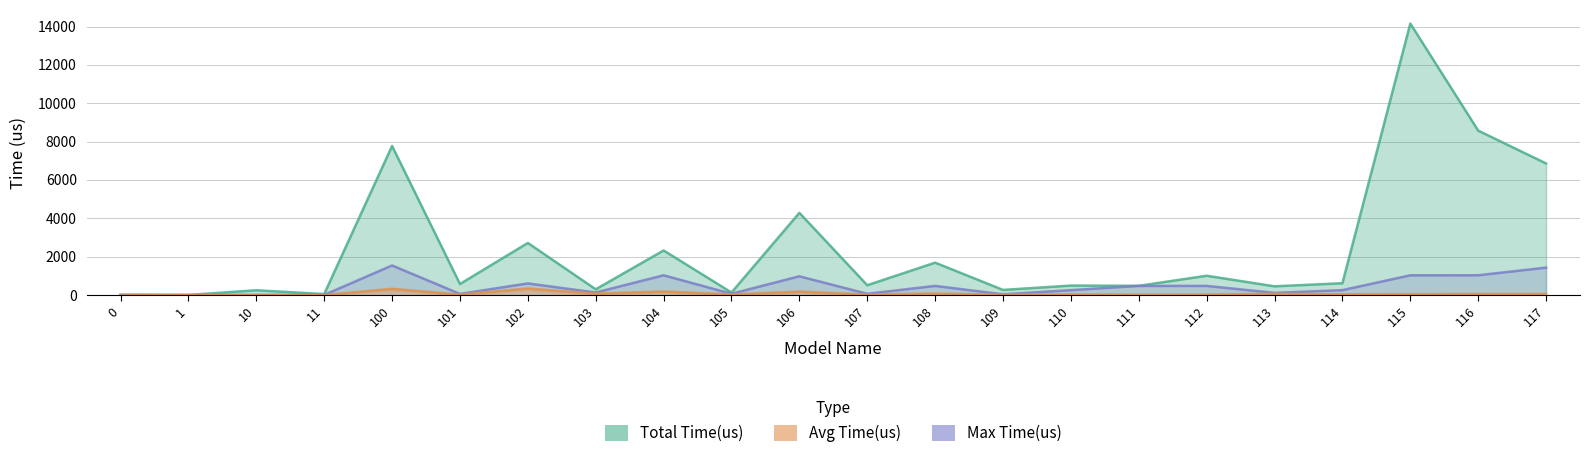

Which series has the largest range (max minus min)?

Total Time(us)